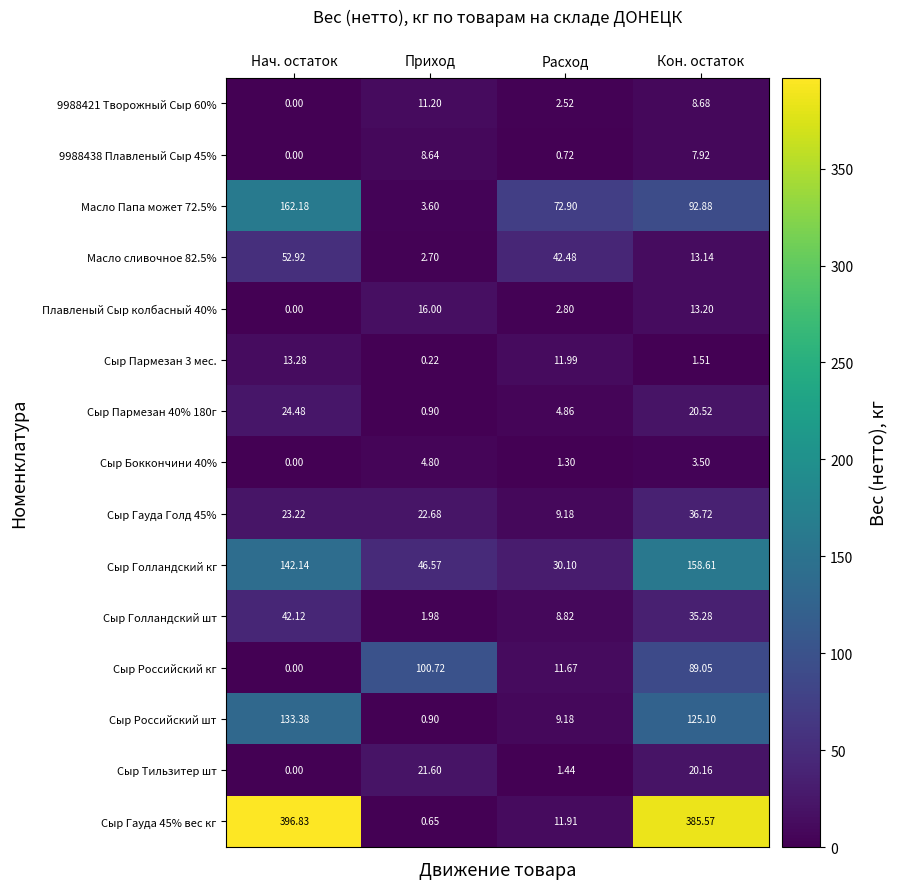

At which label does Сыр Российский шт first exceed 125?

Нач. остаток